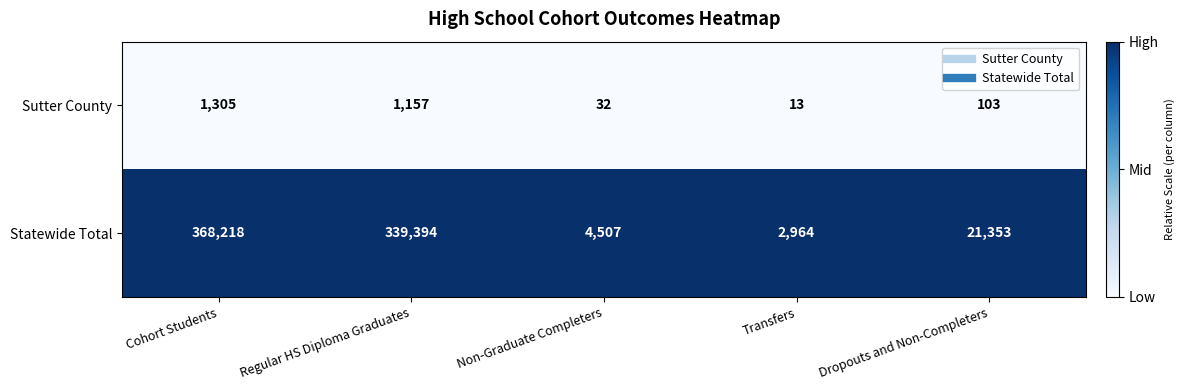

What is the spread (max minus min) of values at Cohort Students?

366913